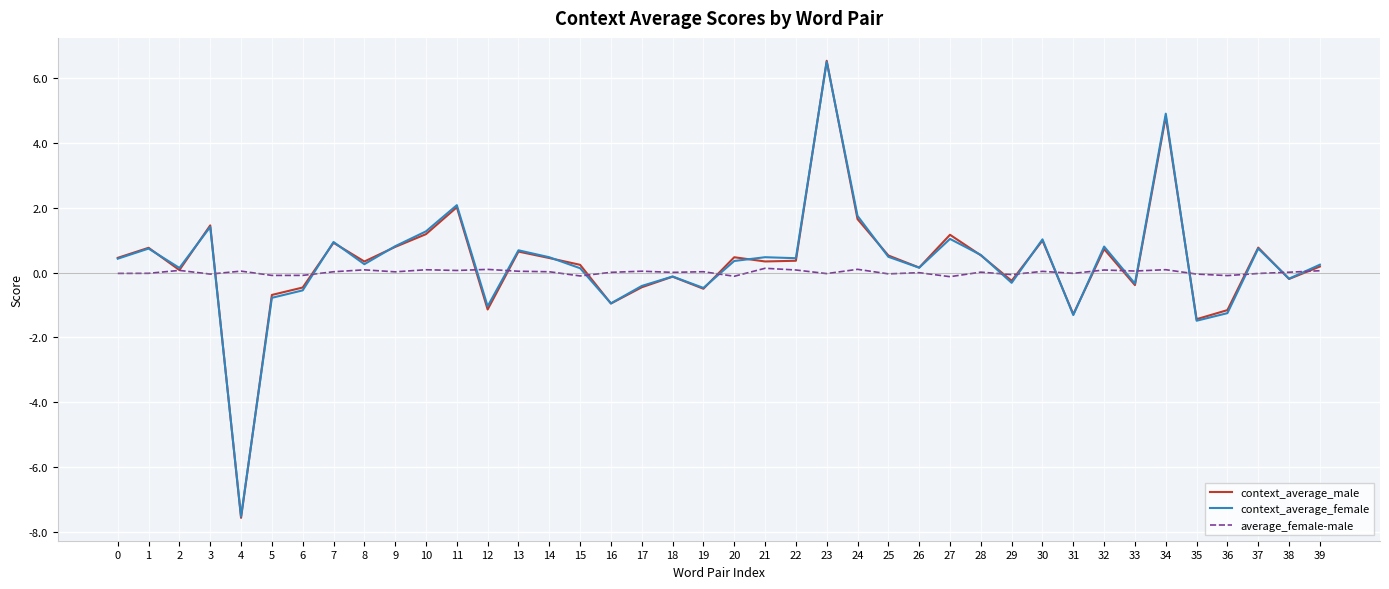

What is the maximum value shown in the chart?

6.5